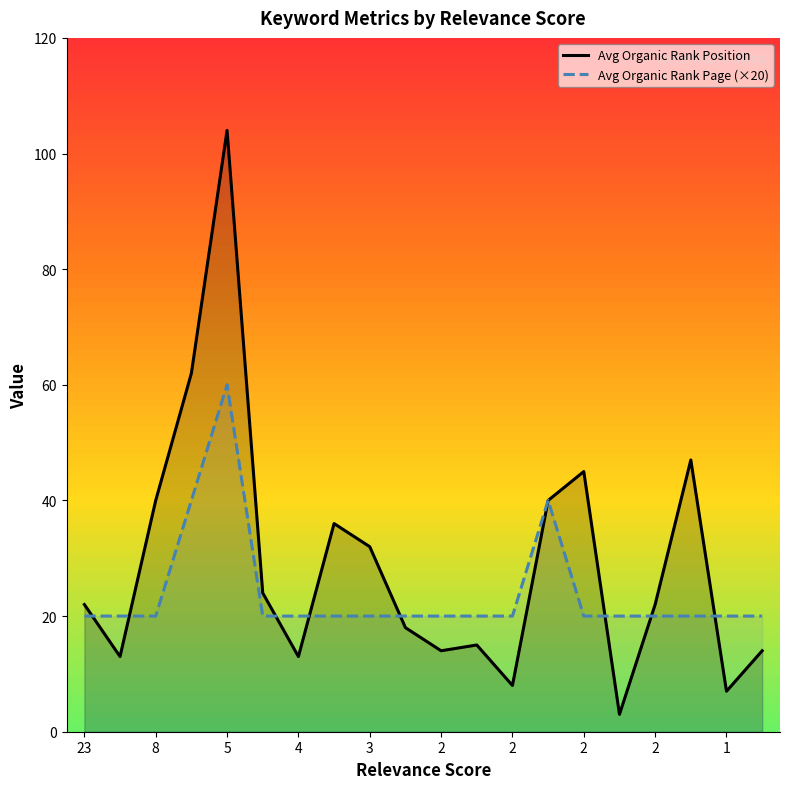

Where is Avg Organic Rank Position nearest to the value 53?

17